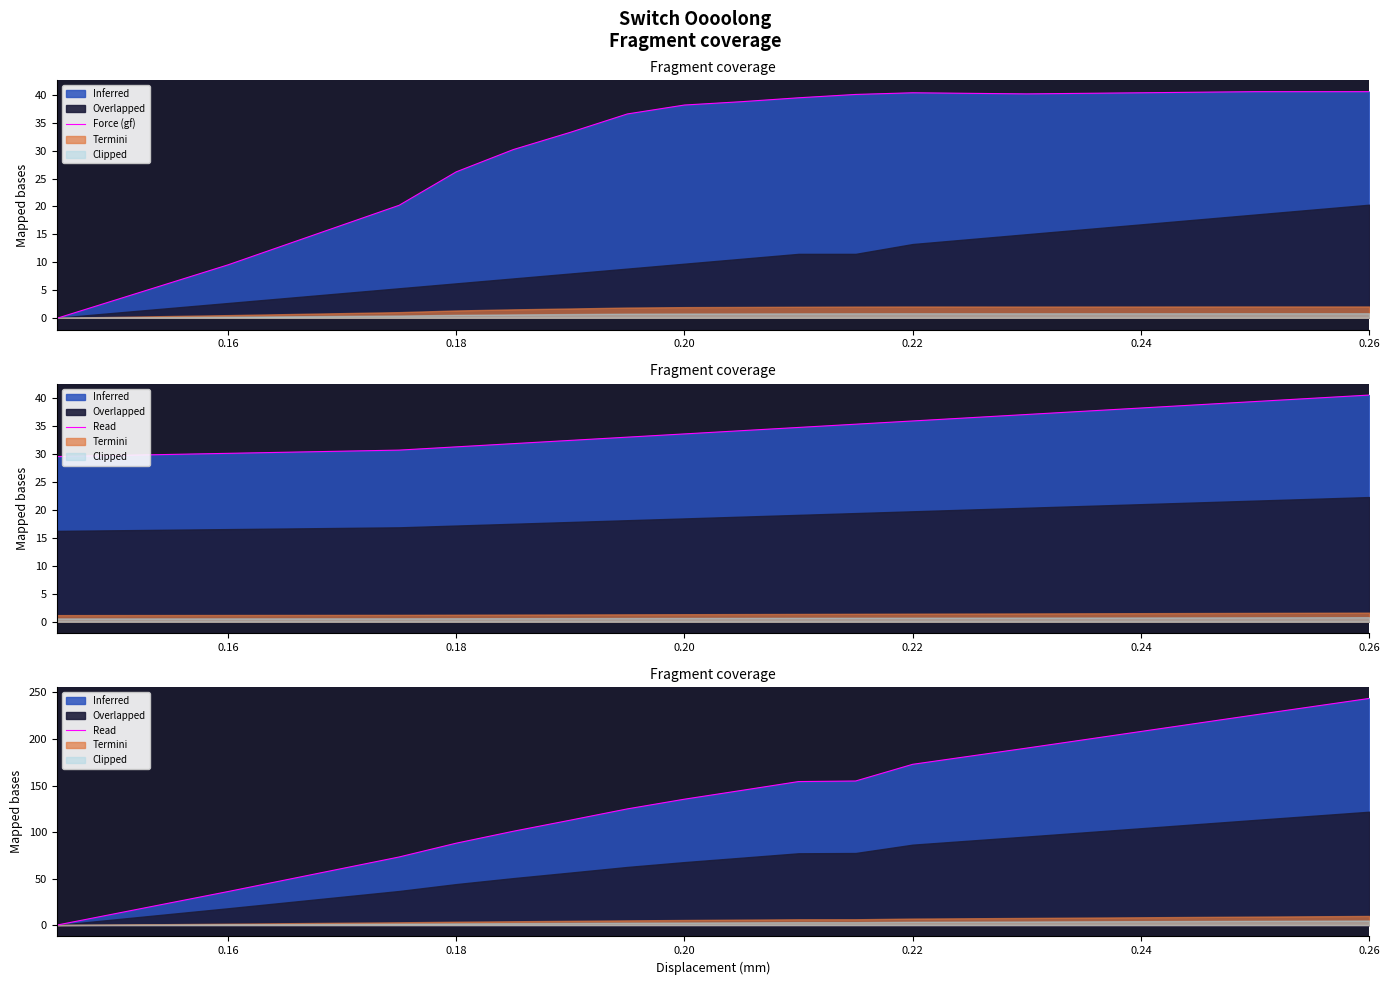

What is the value of the 13th point from the left?

181.5